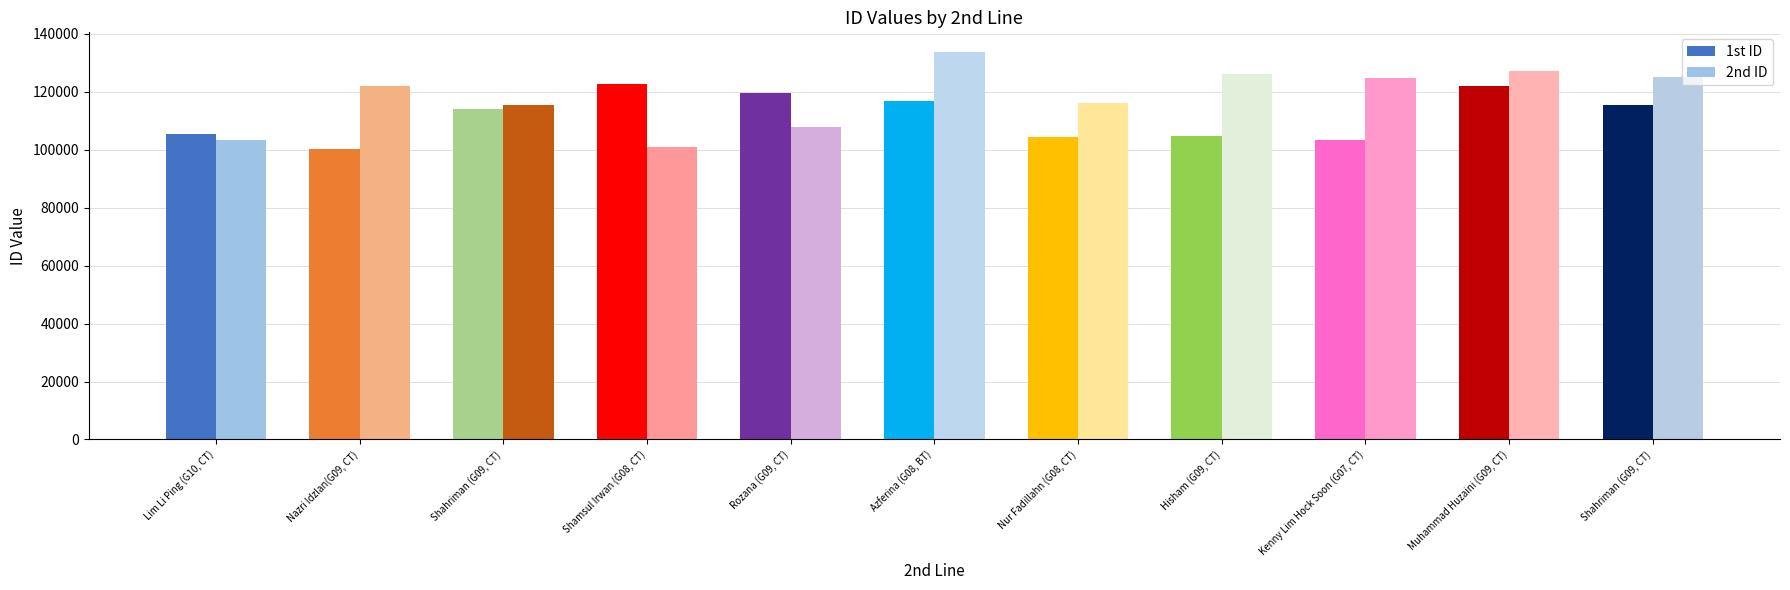

Which series has the widest spread of values?

2nd ID